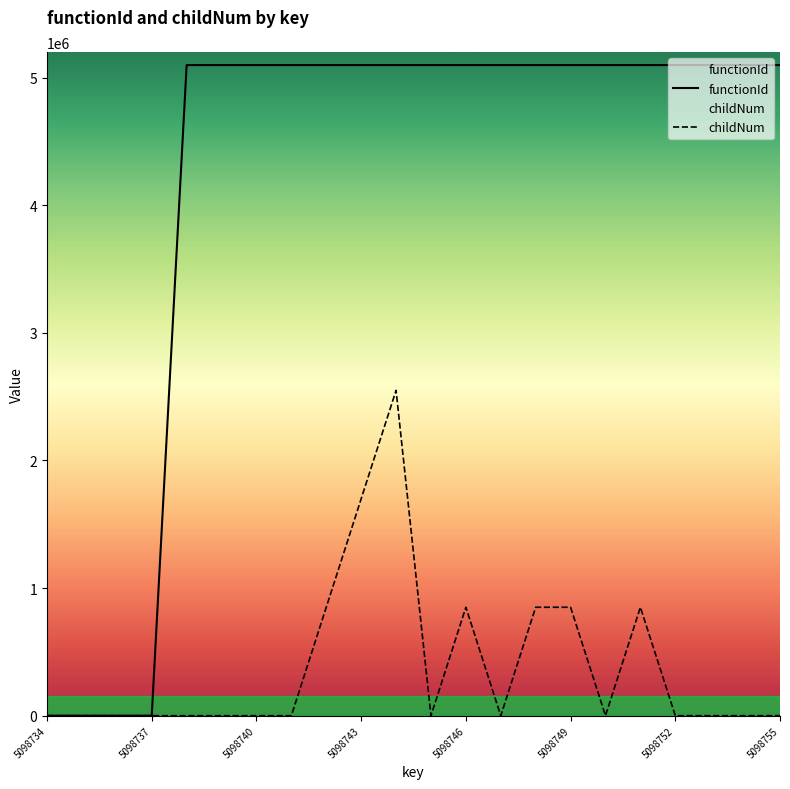

The childNum series shows 849789.2 at 17. True or false?

True